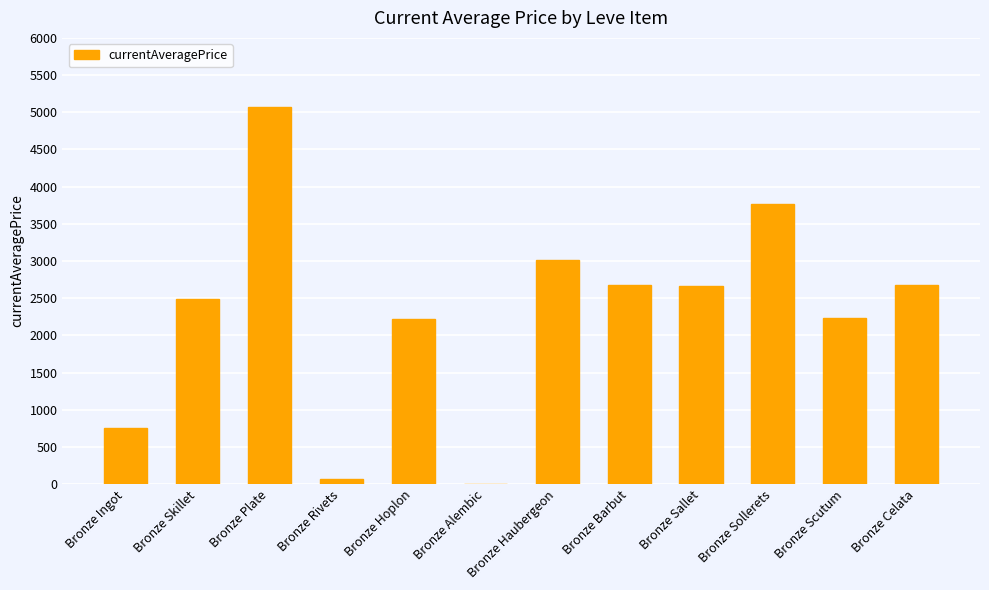

What is the sum of the values at Bronze Skillet and Bronze Plate?

7565.0